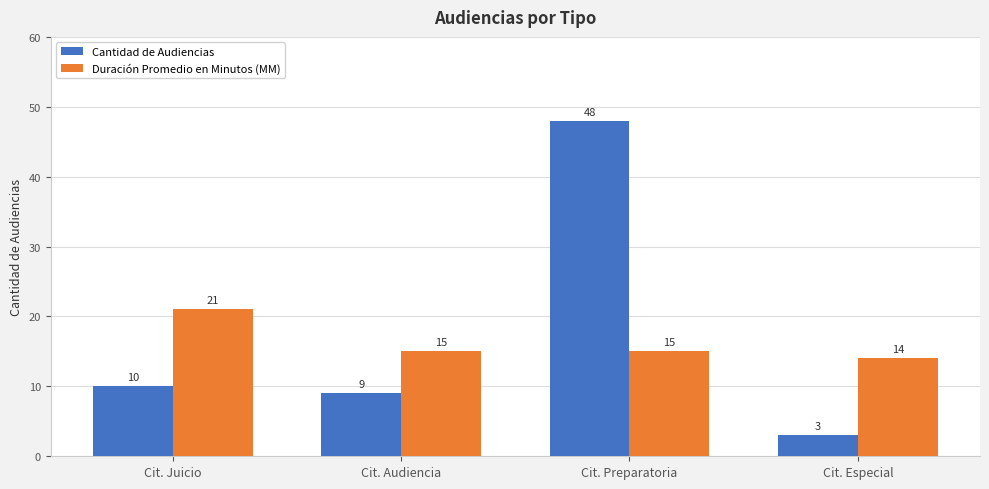

Rank the series by their average value, from lowest to highest.

Duración Promedio en Minutos (MM), Cantidad de Audiencias